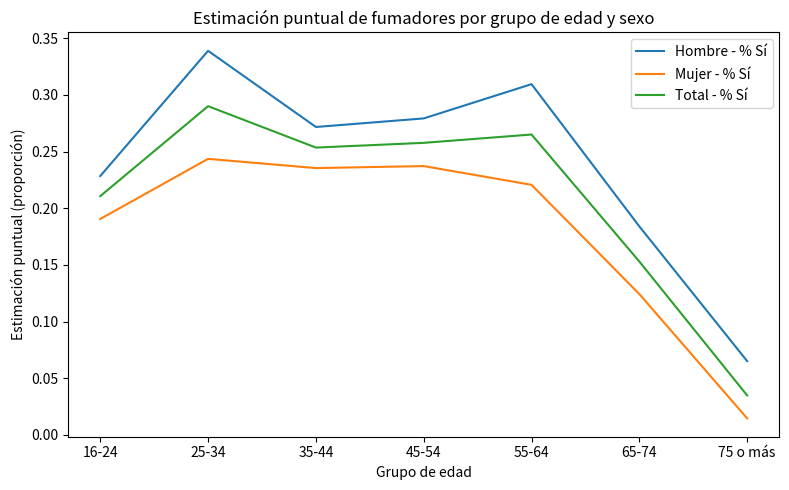

Which category has the lowest value across all series?

75 o más